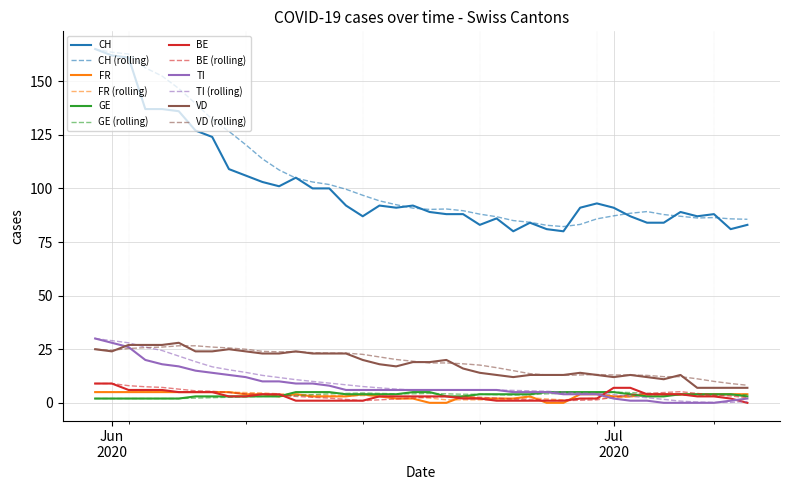

What is the sum of all FR values?

134.0